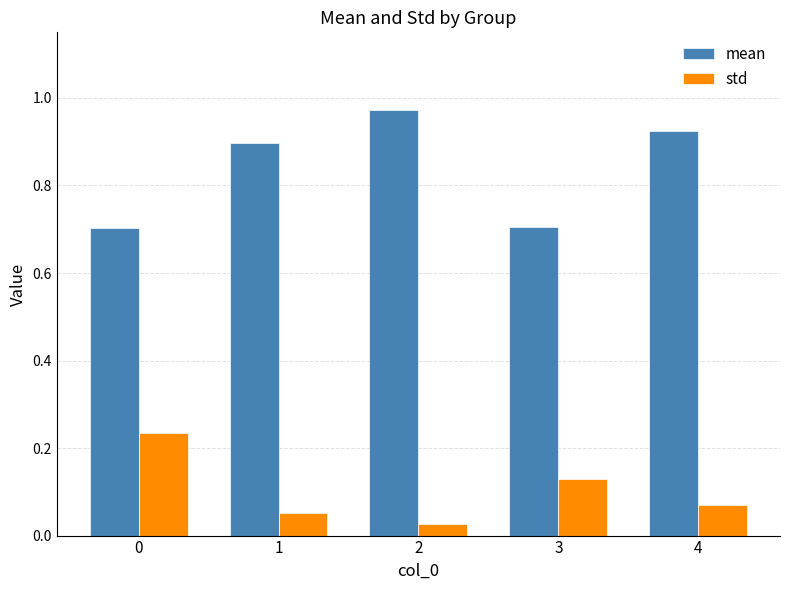

What are all the series names shown in the legend?

mean, std